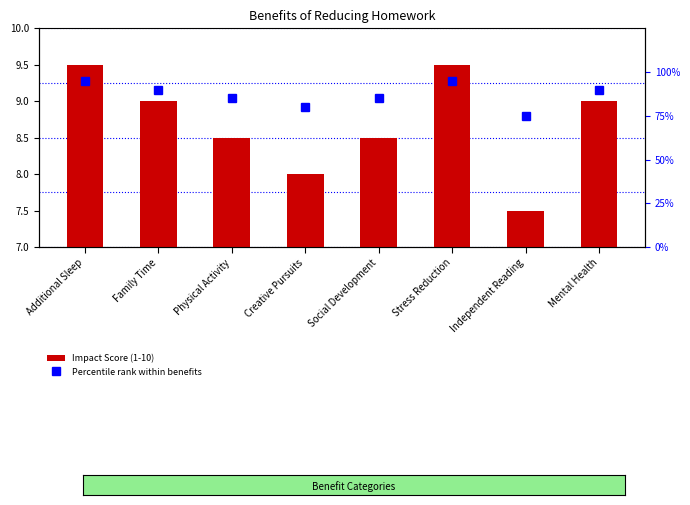

What is the maximum value shown in the chart?

95.0